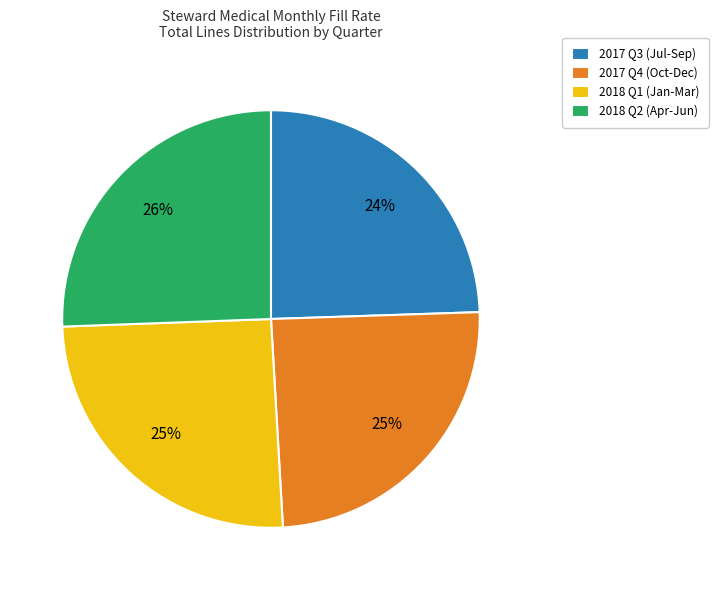

Between 2018 Q2 (Apr-Jun) and 2017 Q4 (Oct-Dec), which is larger?

2018 Q2 (Apr-Jun)